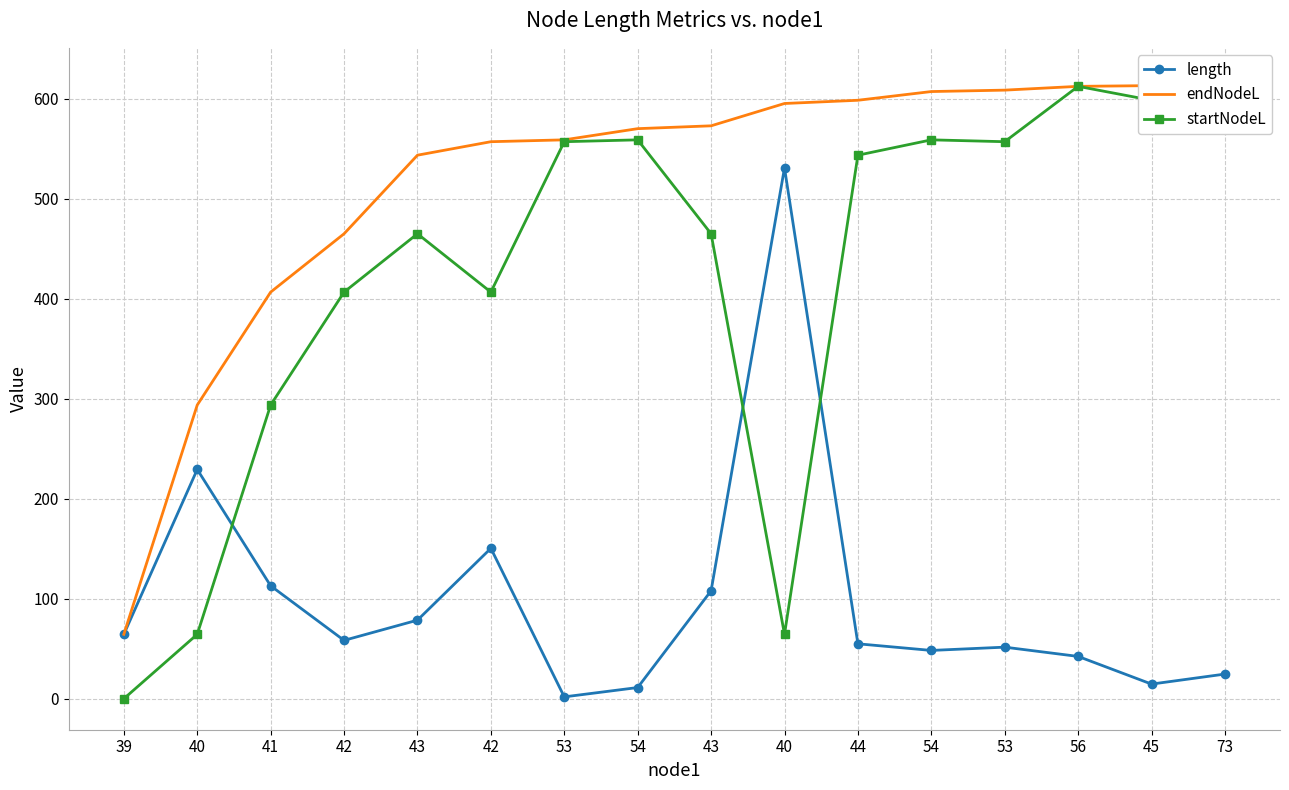

Reading left to right, list all the values displayed in this chart.

length: 39=64.4	40=229.4	41=113.0	42=58.4	43=78.6	42=150.5	53=1.9	54=11.2	43=108.0	40=531.0	44=54.9	54=48.3	53=51.6	56=42.3	45=14.6	73=24.7
endNodeL: 39=64.4	40=293.8	41=406.8	42=465.1	43=543.8	42=557.3	53=559.1	54=570.3	43=573.1	40=595.5	44=598.7	54=607.4	53=608.8	56=612.6	45=613.4	73=620.2
startNodeL: 39=0.0	40=64.4	41=293.8	42=406.8	43=465.1	42=406.8	53=557.3	54=559.1	43=465.1	40=64.4	44=543.8	54=559.1	53=557.3	56=612.6	45=598.7	73=595.5